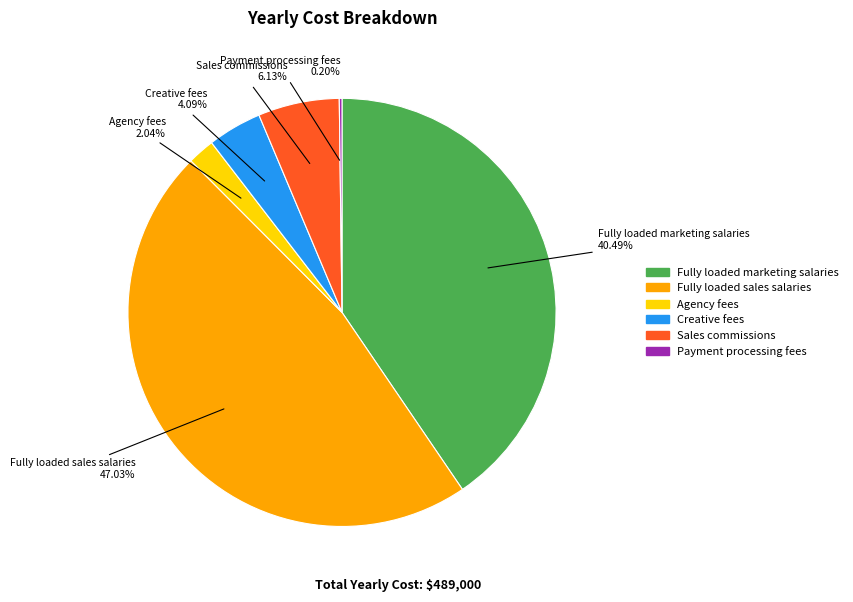

What is the ratio of the value at Fully loaded marketing salaries to the value at Sales commissions?

6.6